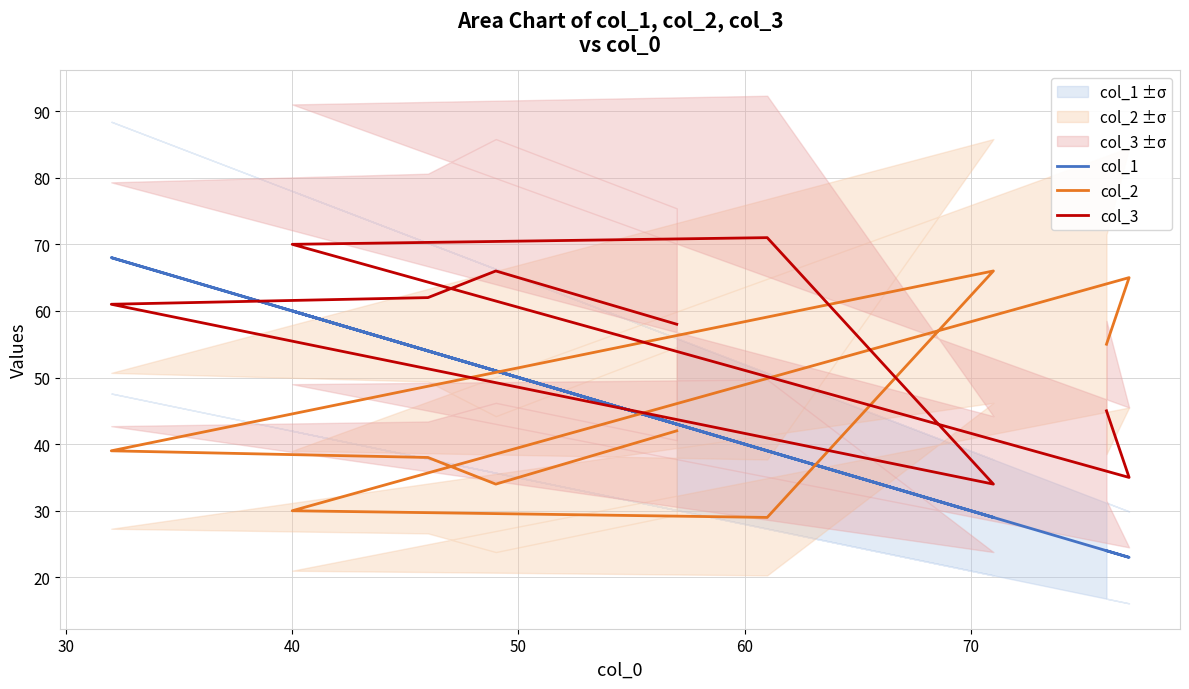

How many categories are shown in the chart?

9